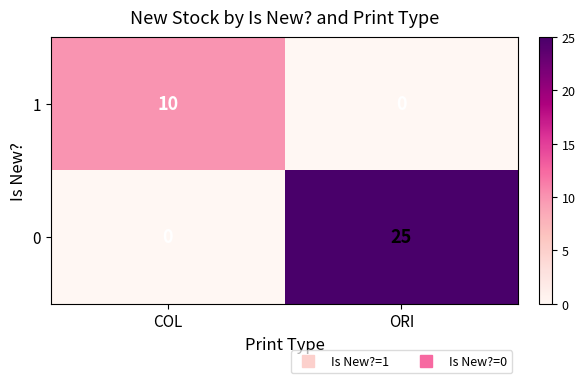

List the series in order of their overall mean, highest first.

0, 1